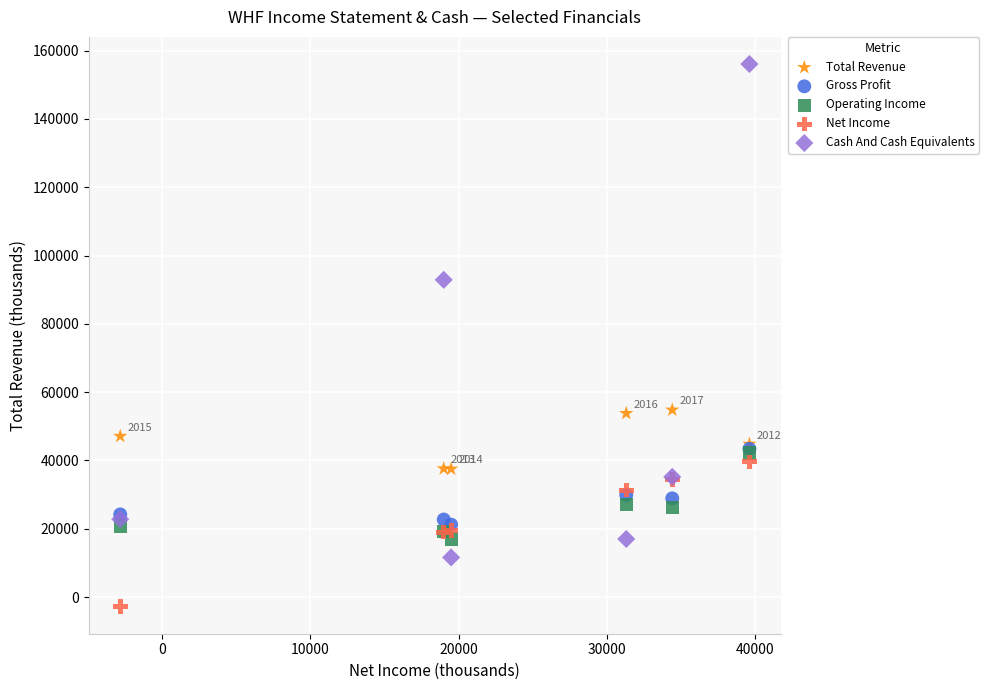

Across all series, what Y value is closest to 76650?

92900